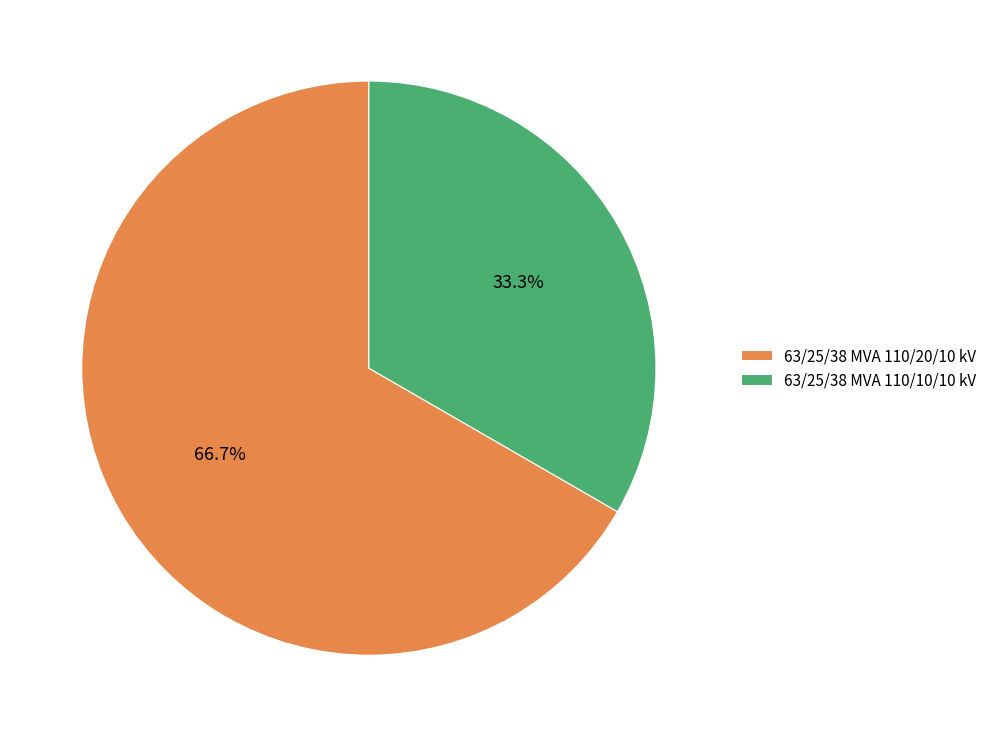

Is there any slice that represents more than half of the pie?

Yes